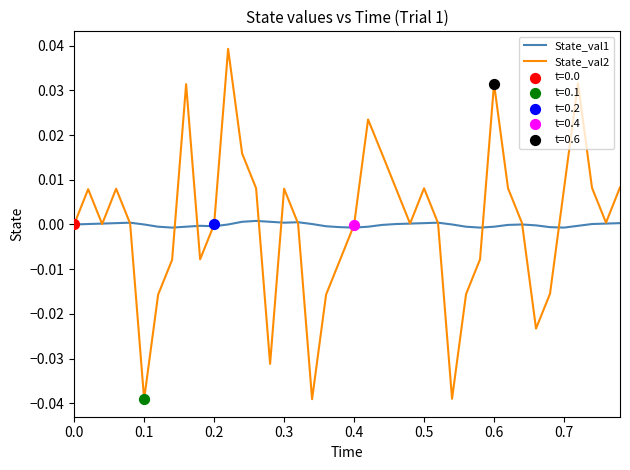

List the series in order of their peak value, lowest first.

State_val1, State_val2